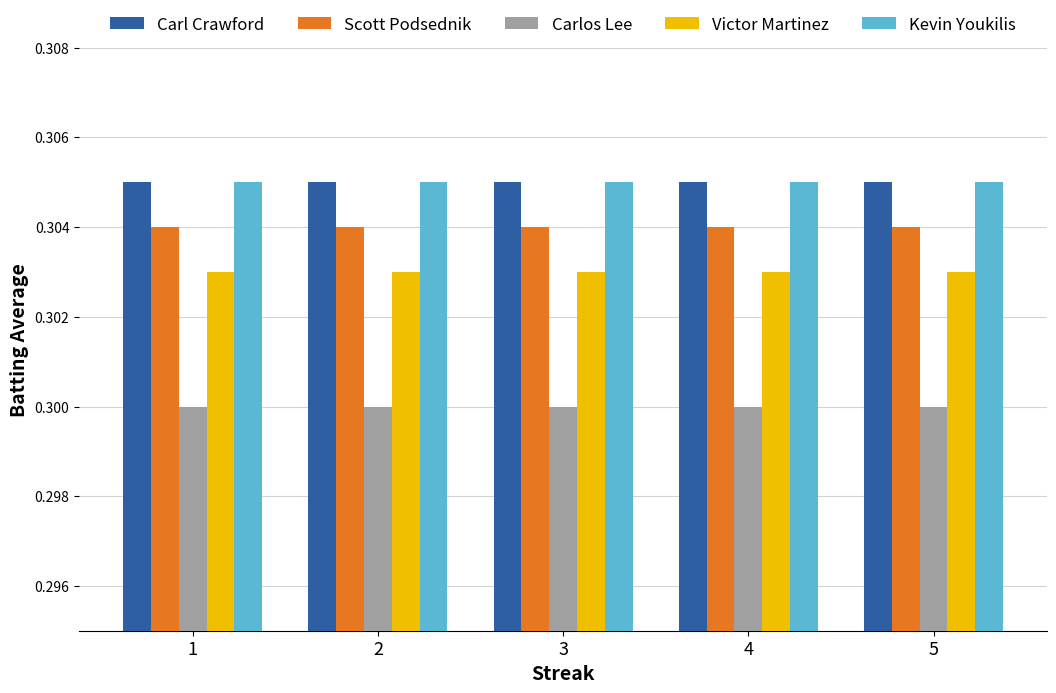

What is the total value across all series at 1?

1.5